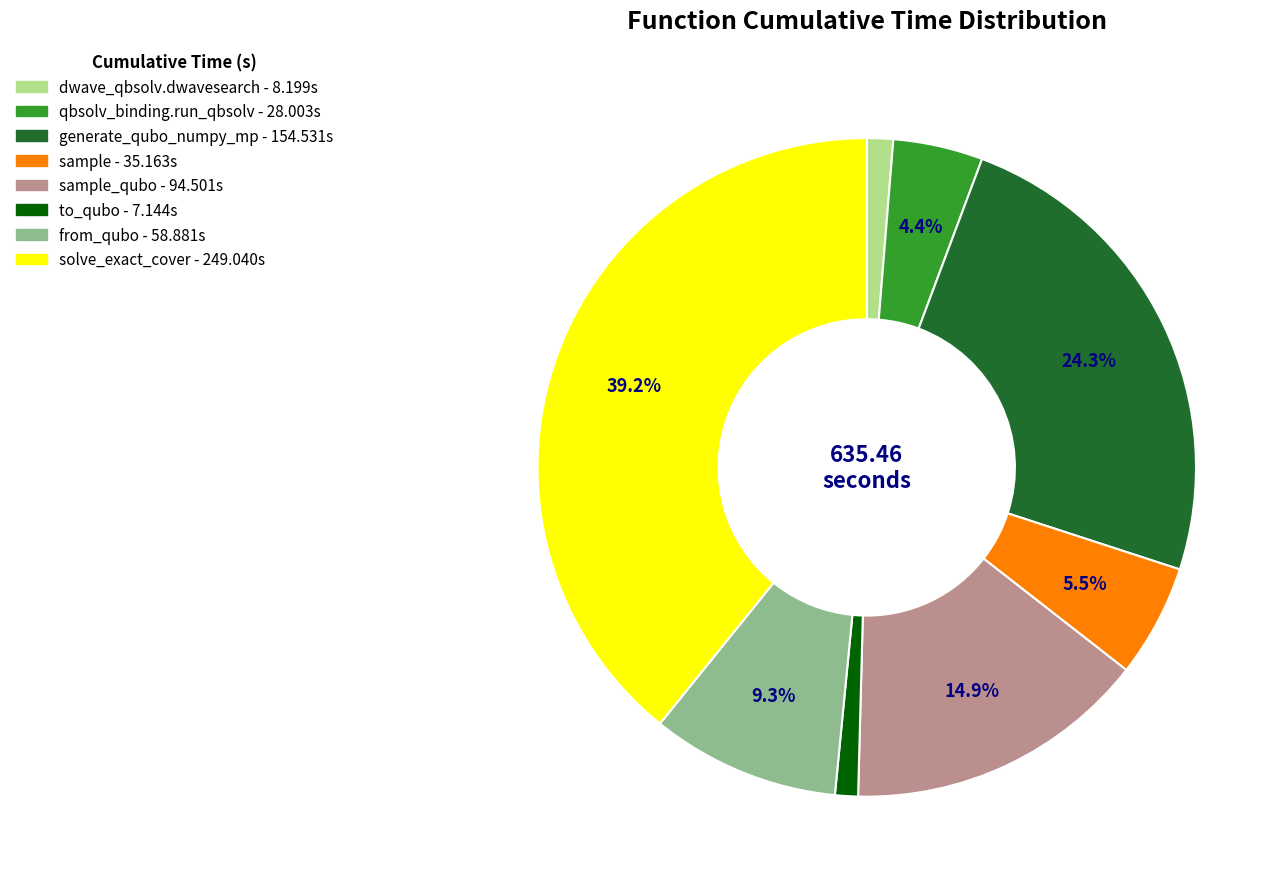

Is there a majority slice in this chart?

No